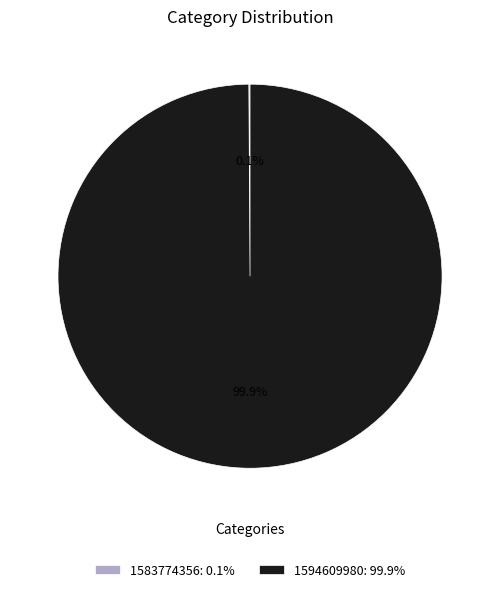

The 1594609980 slice represents 88% of the pie. True or false?

False